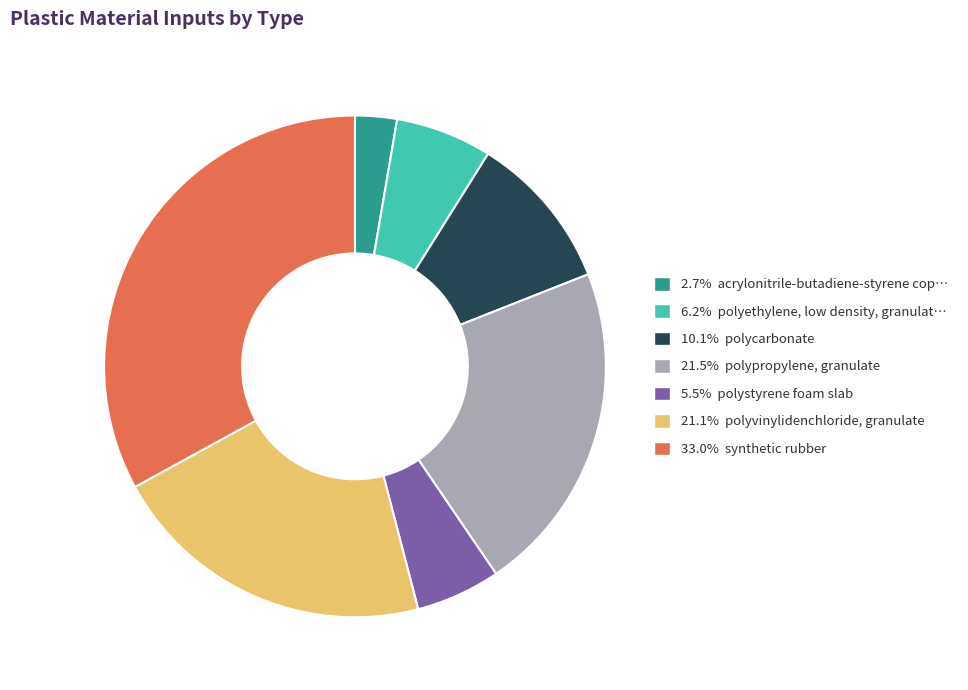

Is there any slice that represents more than half of the pie?

No